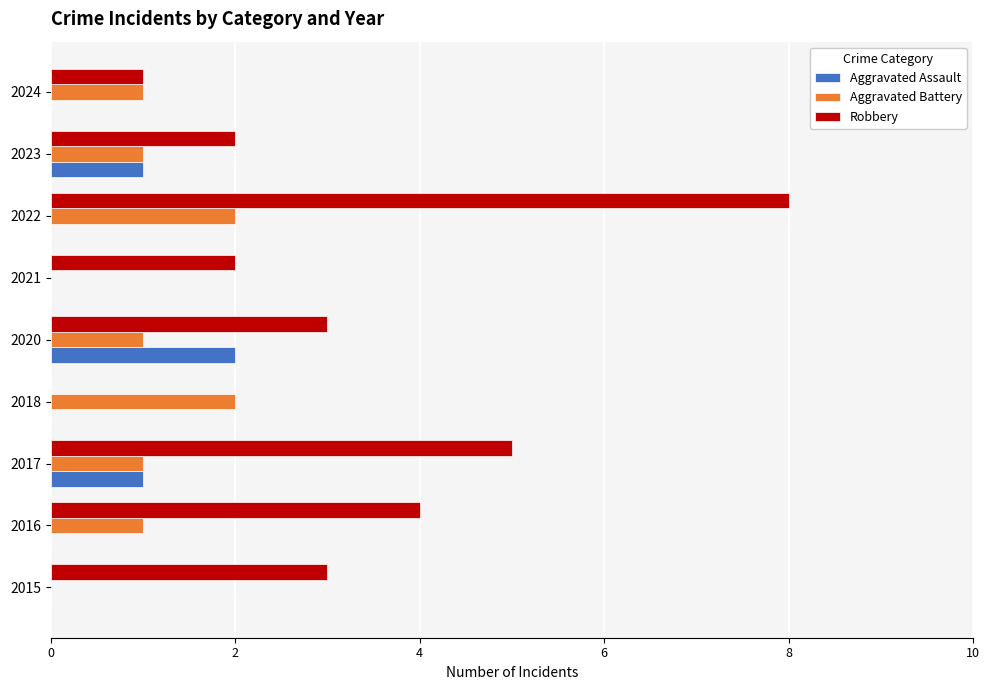

The Aggravated Assault series shows 1 at 2021. True or false?

False